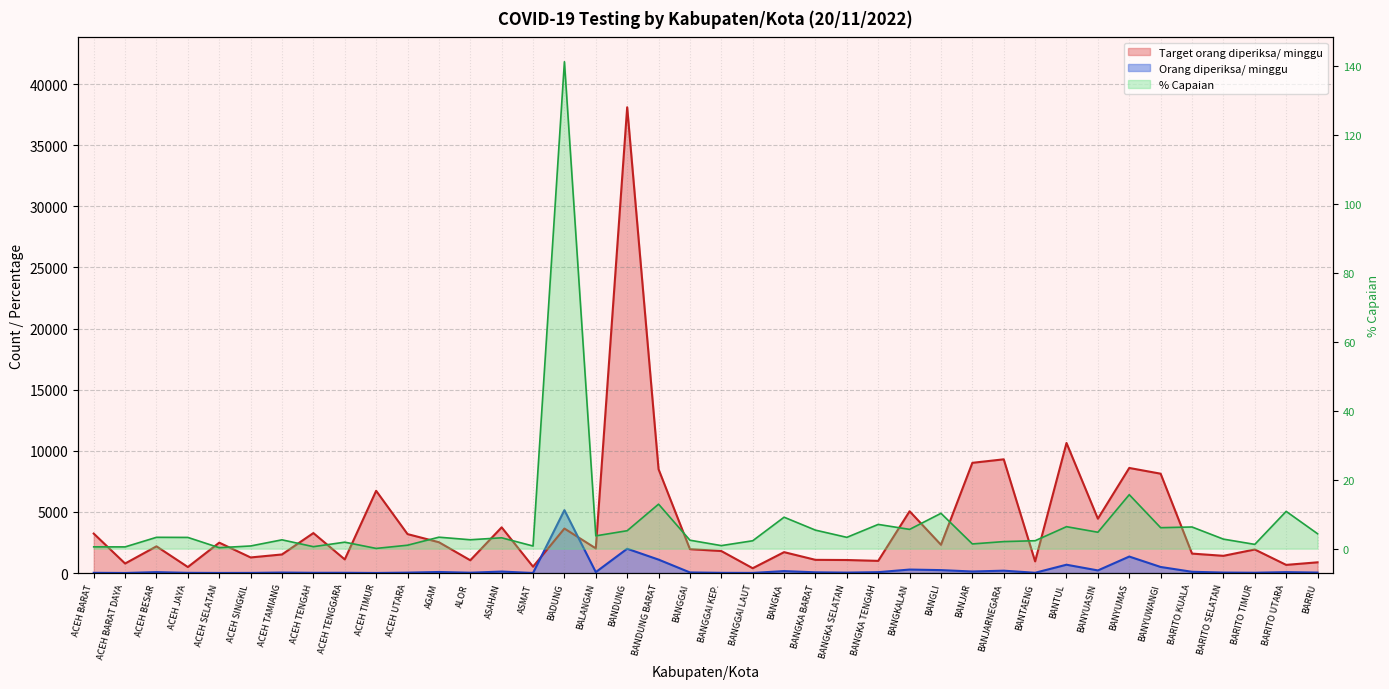

True or false: Orang diperiksa/ minggu has a value of 5.3 at ASMAT.

False